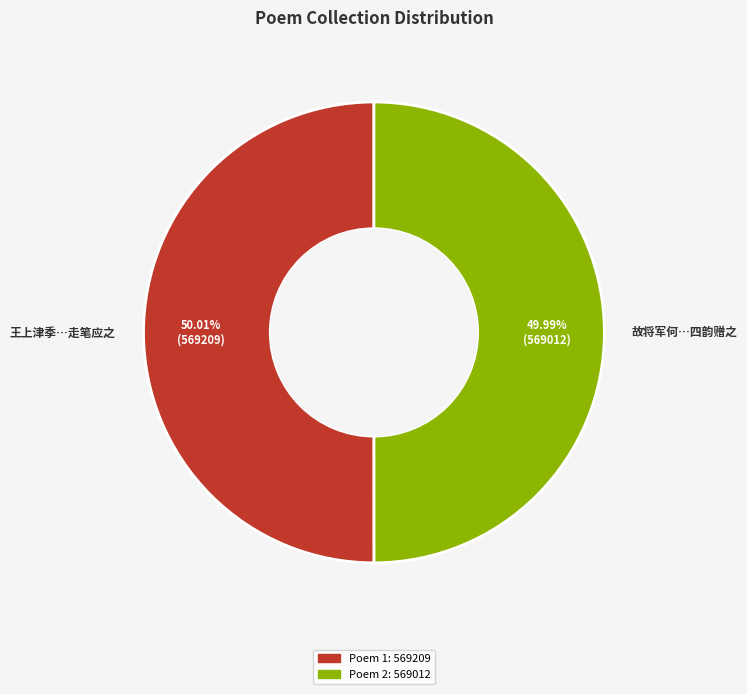

Approximately how many times larger is the value at 故将军何…四韵赠之 compared to 王上津季…走笔应之?

1.0